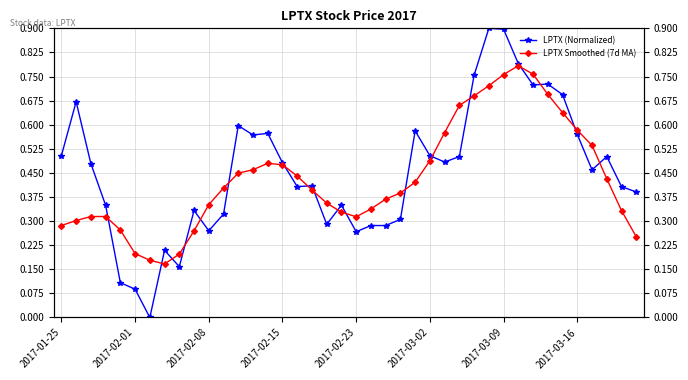

What is the total value across all series at 27?

1.2